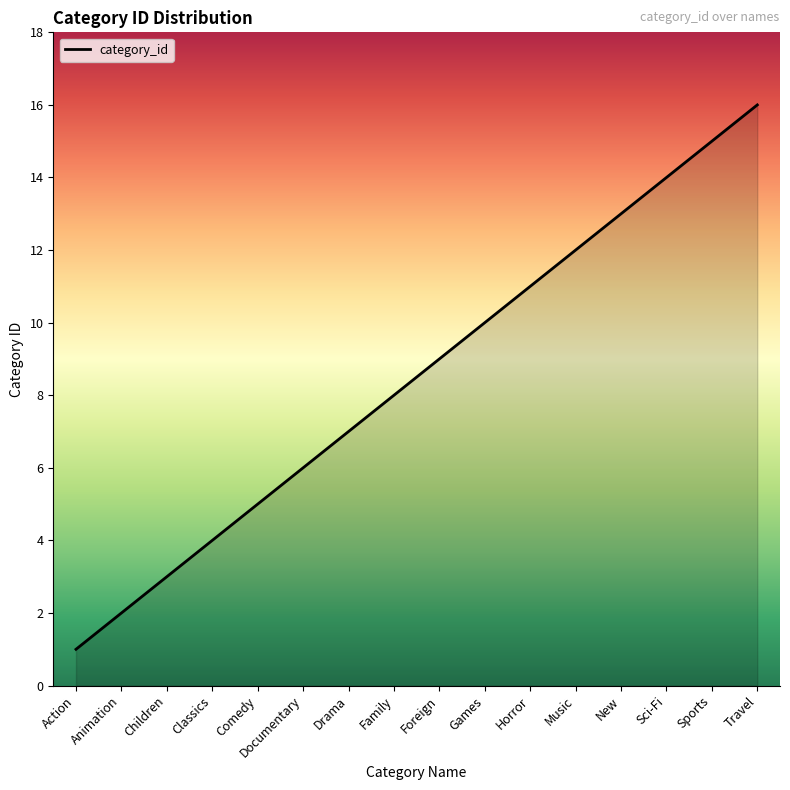

Approximately how many times larger is the value at Comedy compared to Sports?

0.3